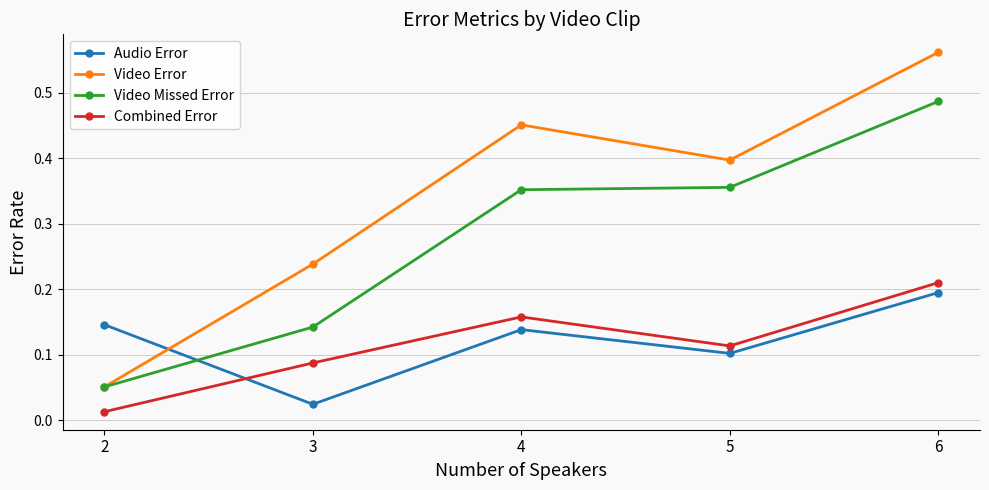

Which series has the largest range (max minus min)?

Video Error